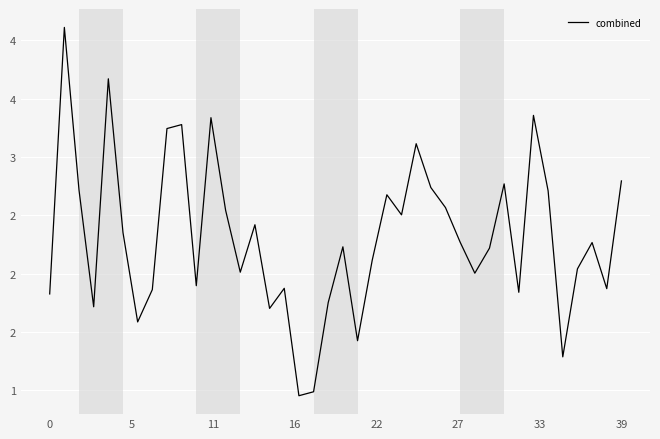

Does the chart display data point markers on the line(s)?

No